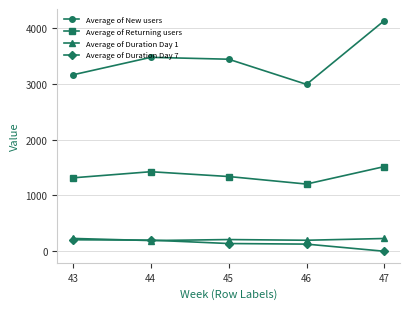

The value of Average of Duration Day 1 at 45 is 209.5. True or false?

True